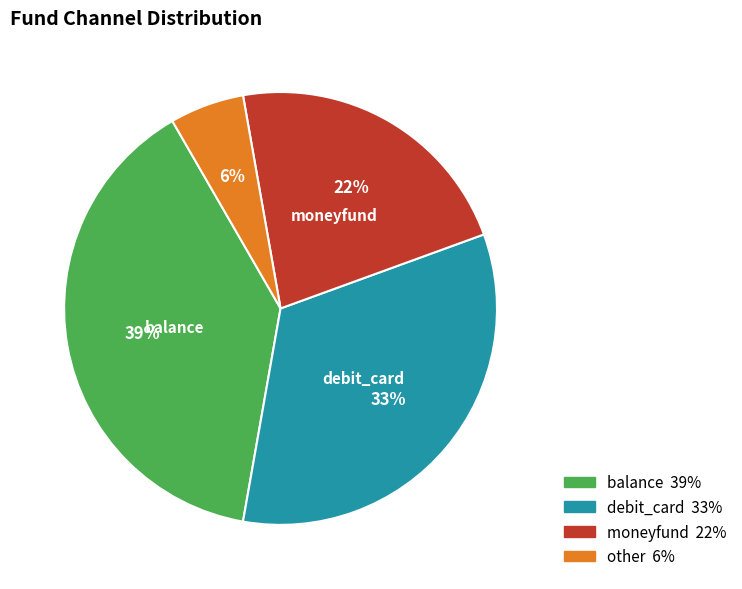

Which category has the smallest portion of the pie?

other